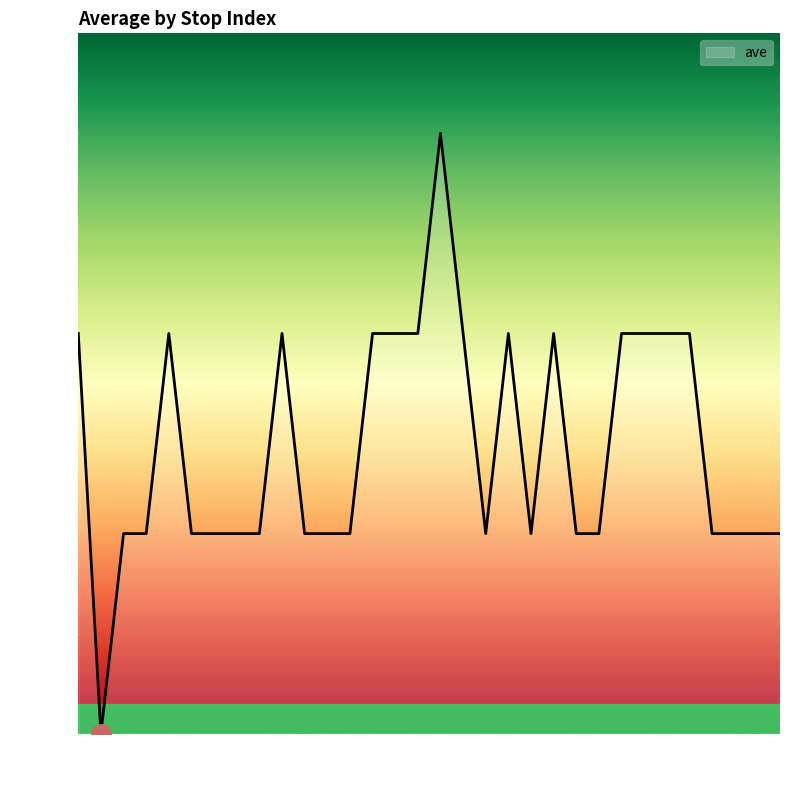

Reading right to left, transcribe all the data shown in this chart.

1	1	1	1	2	2	2	2	1	1	2	1	2	1	2	3	2	2	2	1	1	1	2	1	1	1	1	2	1	1	0	2